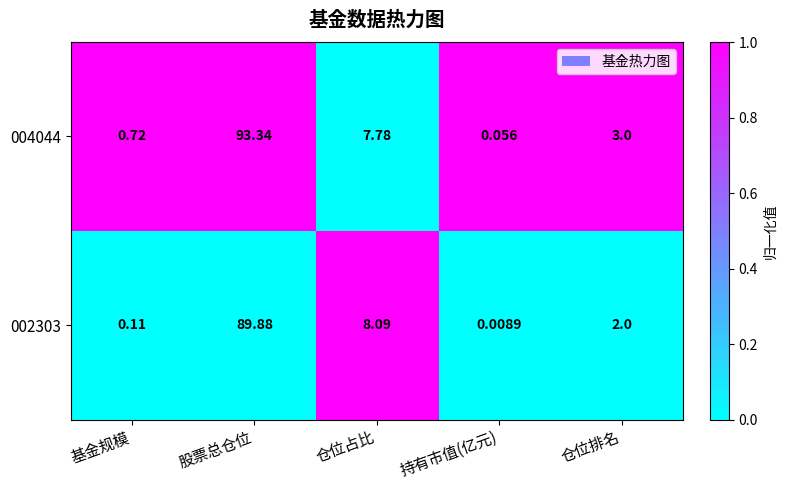

Which series has the largest total across all categories?

004044